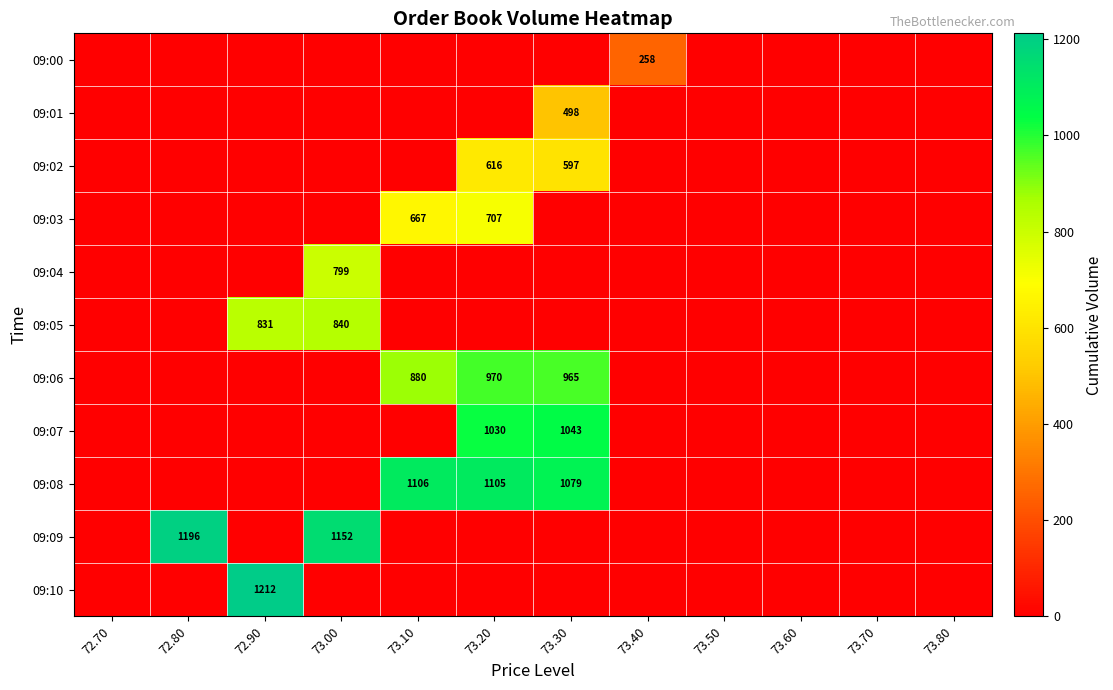

Is it true that 09:10 equals 0 at 73.40?

True